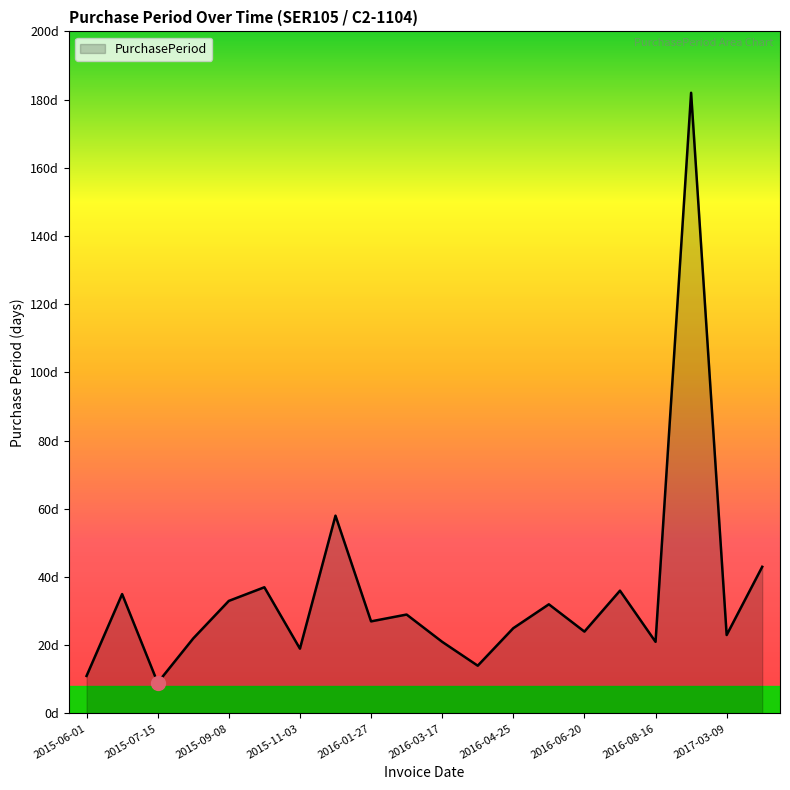

Reading left to right, list all the values displayed in this chart.

2015-06-01=11	2015-07-06=35	2015-07-15=9	2015-08-06=22	2015-09-08=33	2015-10-15=37	2015-11-03=19	2015-12-31=58	2016-01-27=27	2016-02-25=29	2016-03-17=21	2016-03-31=14	2016-04-25=25	2016-05-27=32	2016-06-20=24	2016-07-26=36	2016-08-16=21	2017-02-14=182	2017-03-09=23	2017-04-21=43